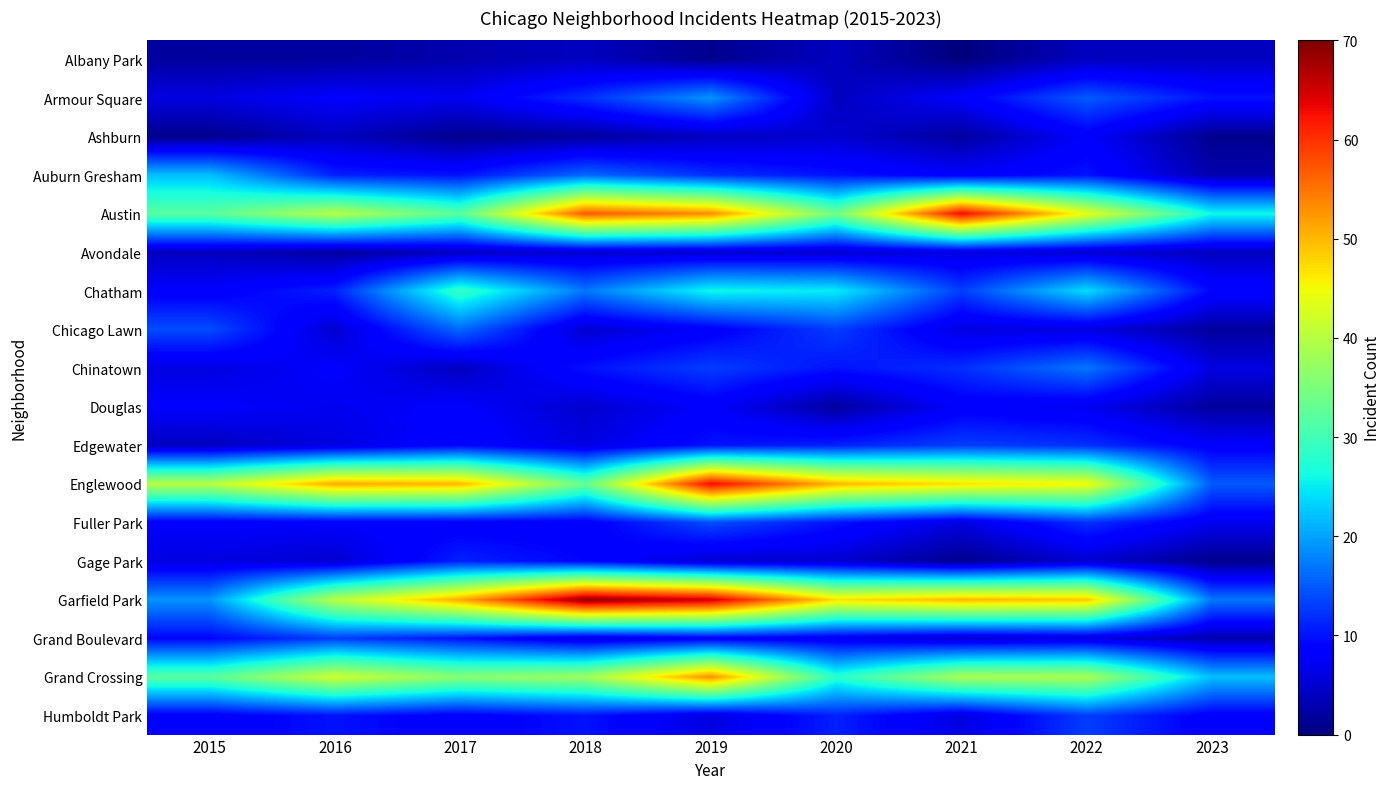

At 2023, list the series in order from smallest to largest.

Ashburn, Gage Park, Chicago Lawn, Douglas, Auburn Gresham, Grand Boulevard, Albany Park, Avondale, Chinatown, Fuller Park, Edgewater, Humboldt Park, Chatham, Armour Square, Englewood, Garfield Park, Grand Crossing, Austin